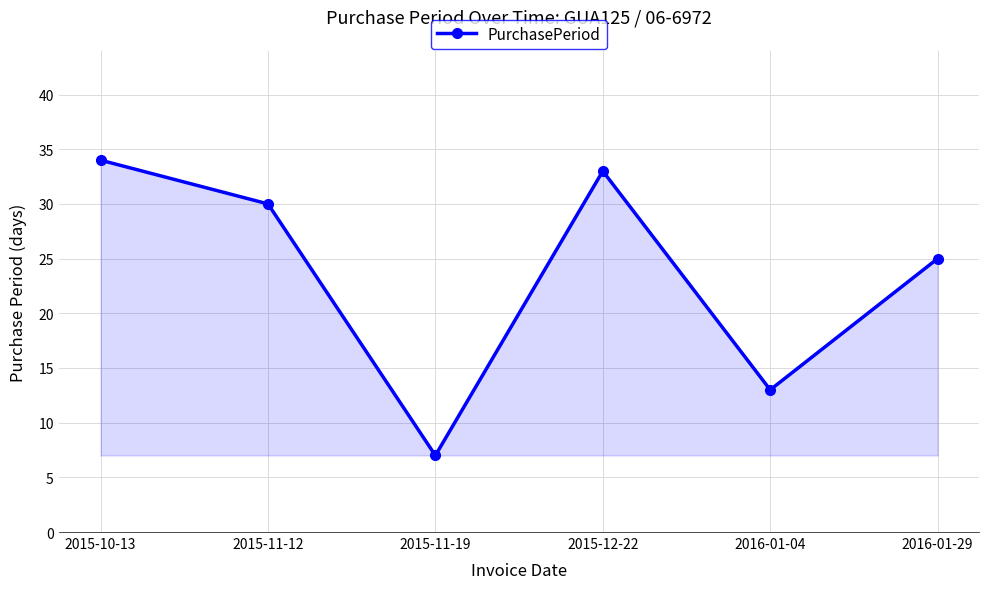

Where does the data first go above 30?

2015-10-13